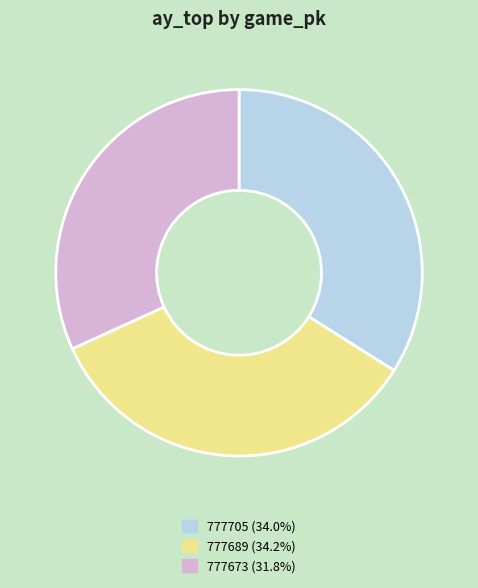

How many segments does this pie chart have?

3